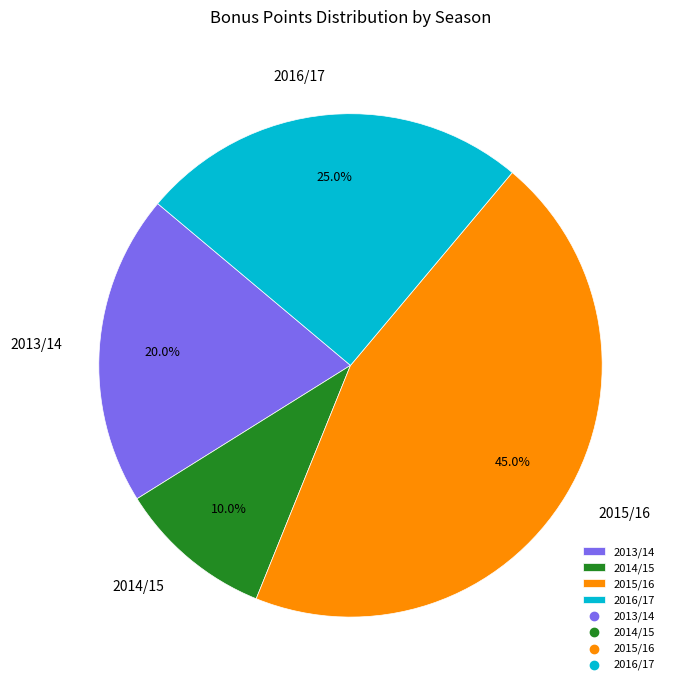

Which has a higher value, 2014/15 or 2016/17?

2016/17